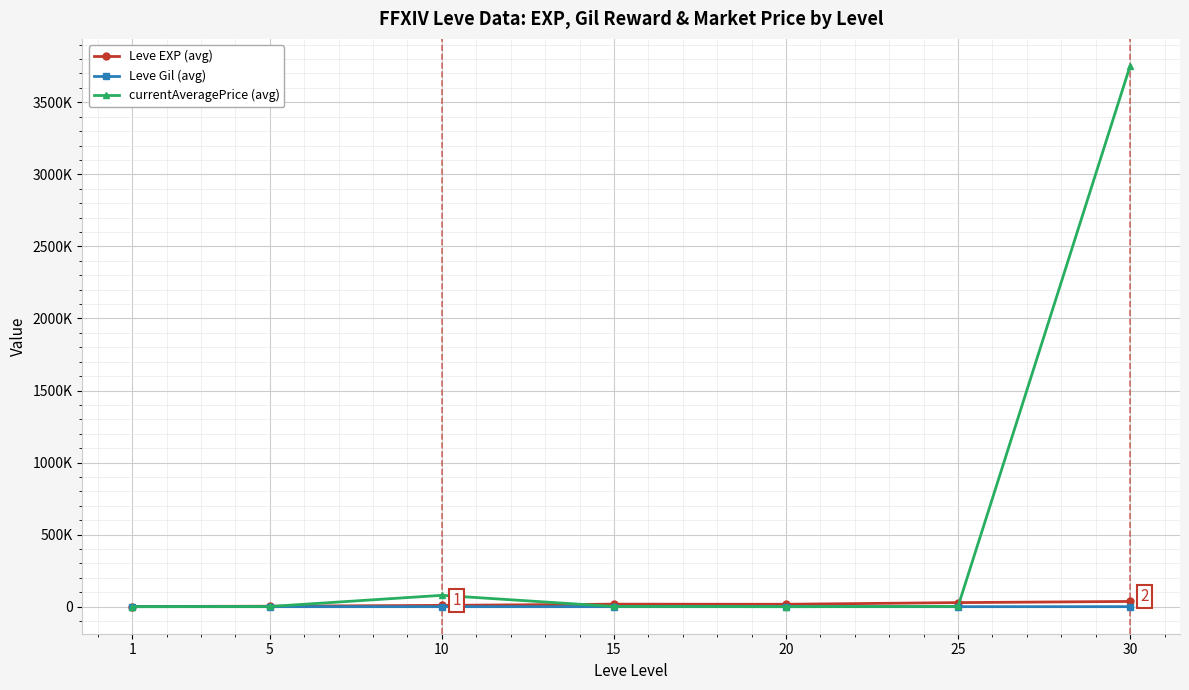

At how many categories does at least one series exceed 3588189?

1